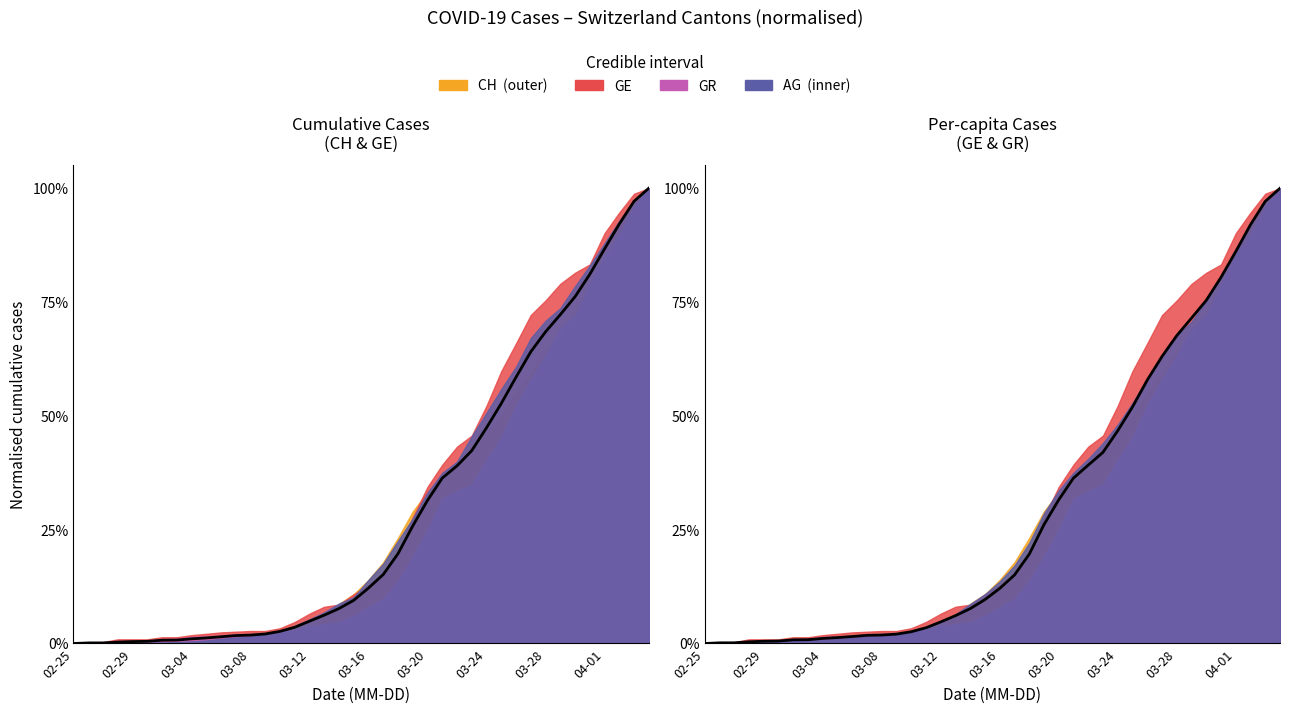

True or false: the data shows 0.5 at 29.

True